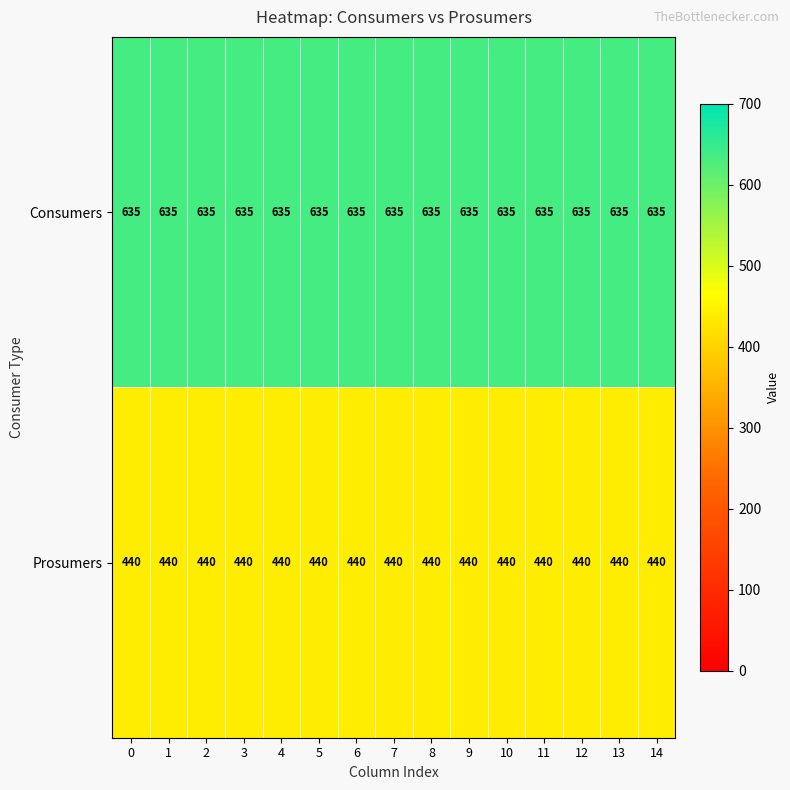

At how many categories does at least one series exceed 569?

15